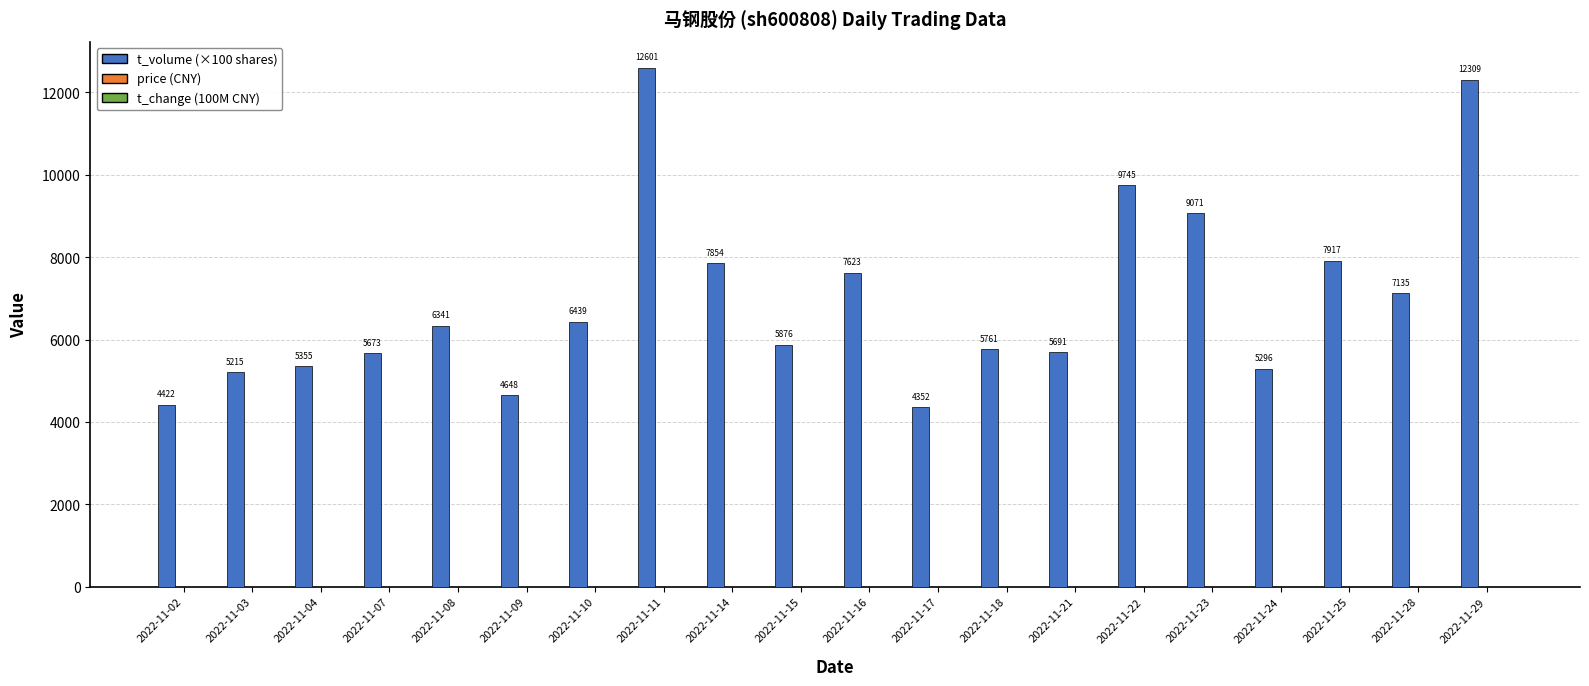

What is the maximum value shown in the chart?

12601.0